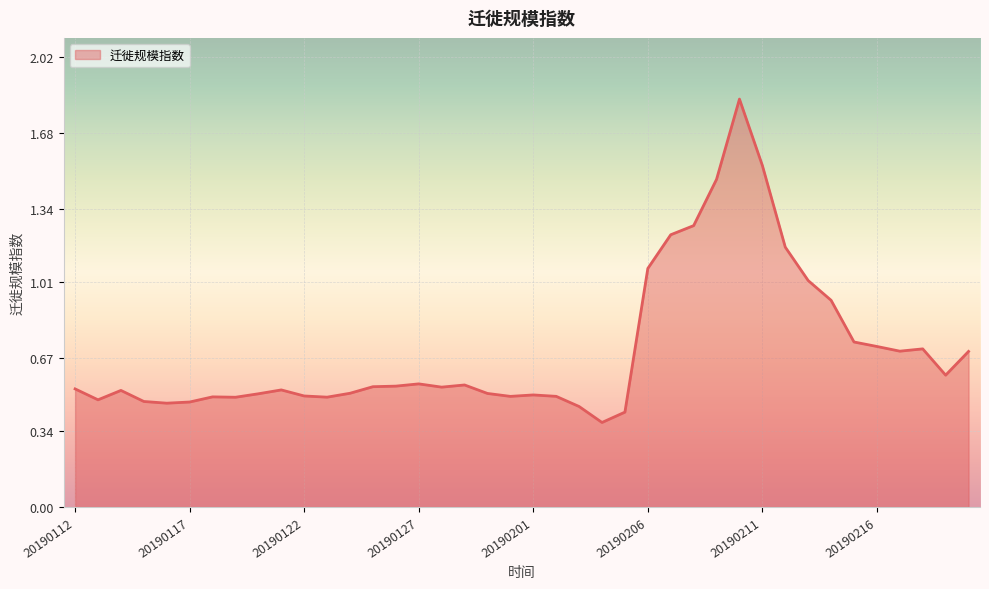

What is the sum of all values?

28.1